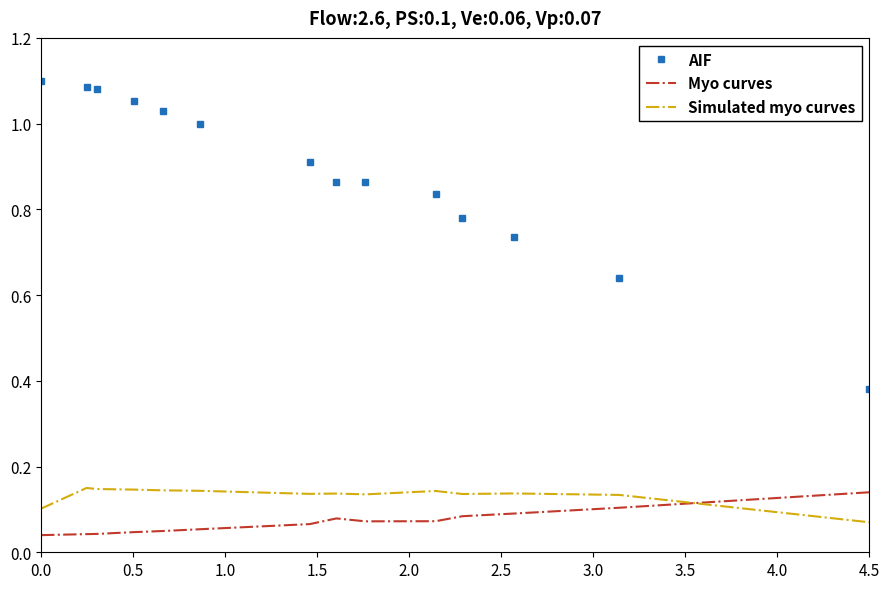

True or false: Simulated myo curves and AIF cross at least once.

False